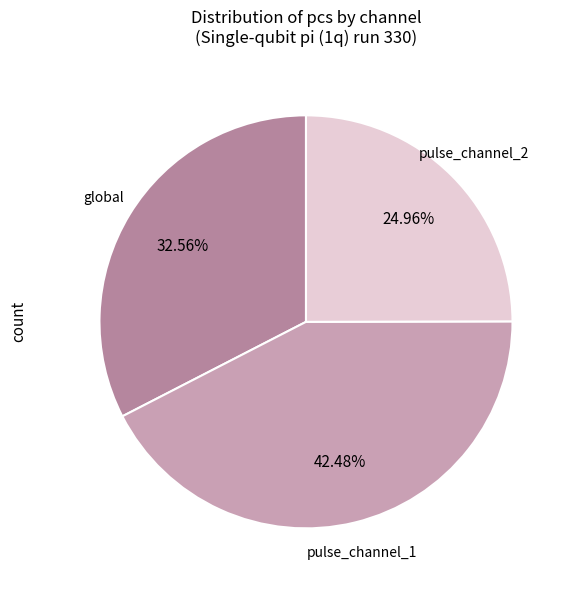

To the nearest percent, what is the average slice percentage?

33%